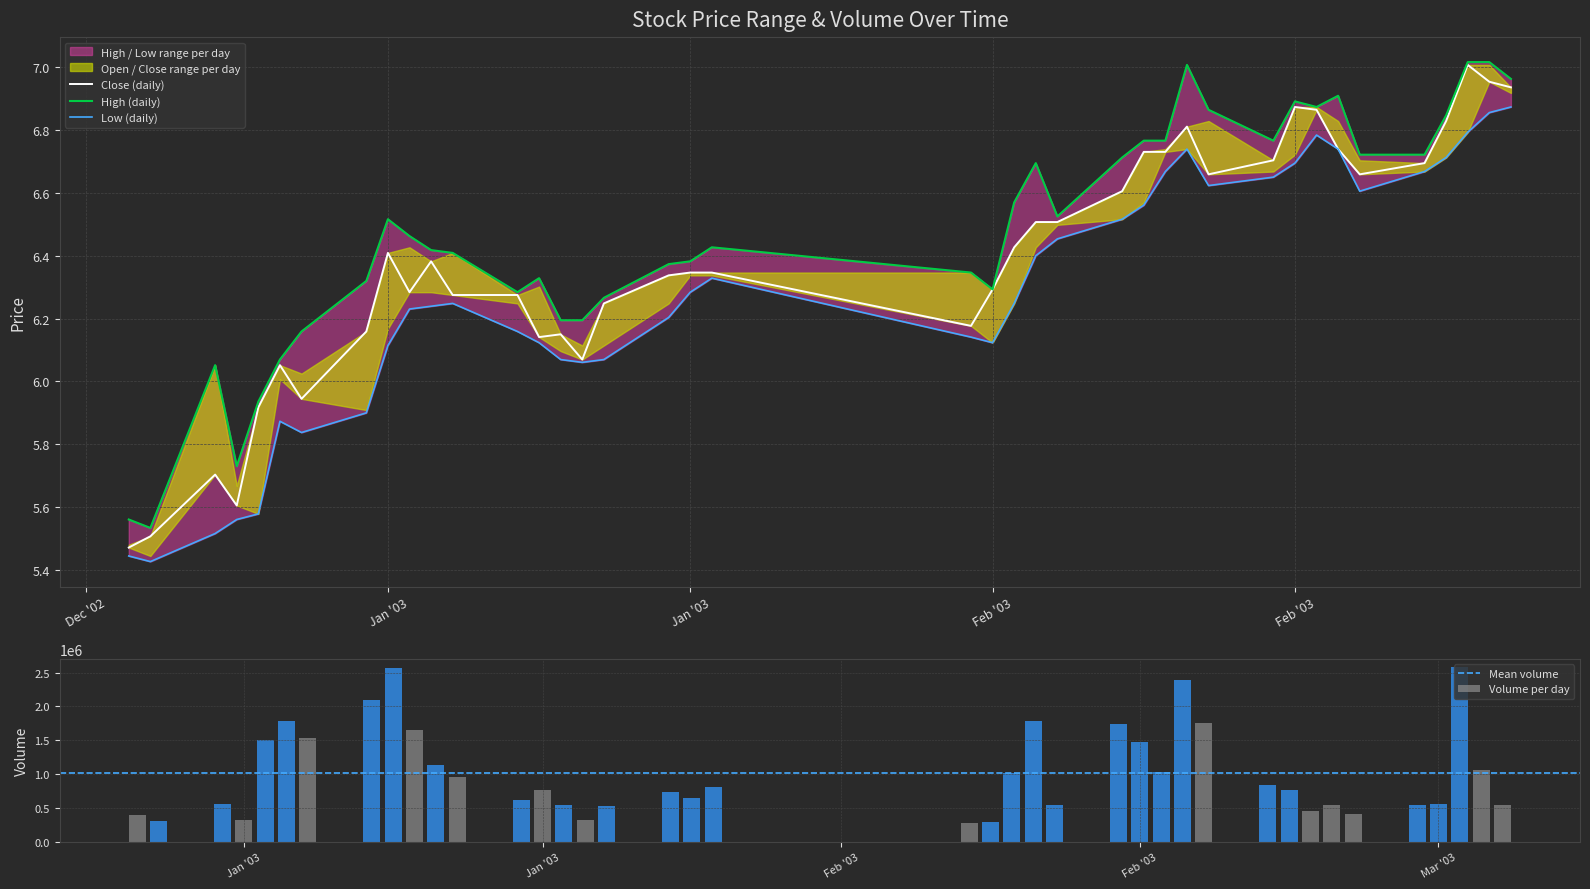

Is it true that high equals 8.4 at 2003-01-23?

False